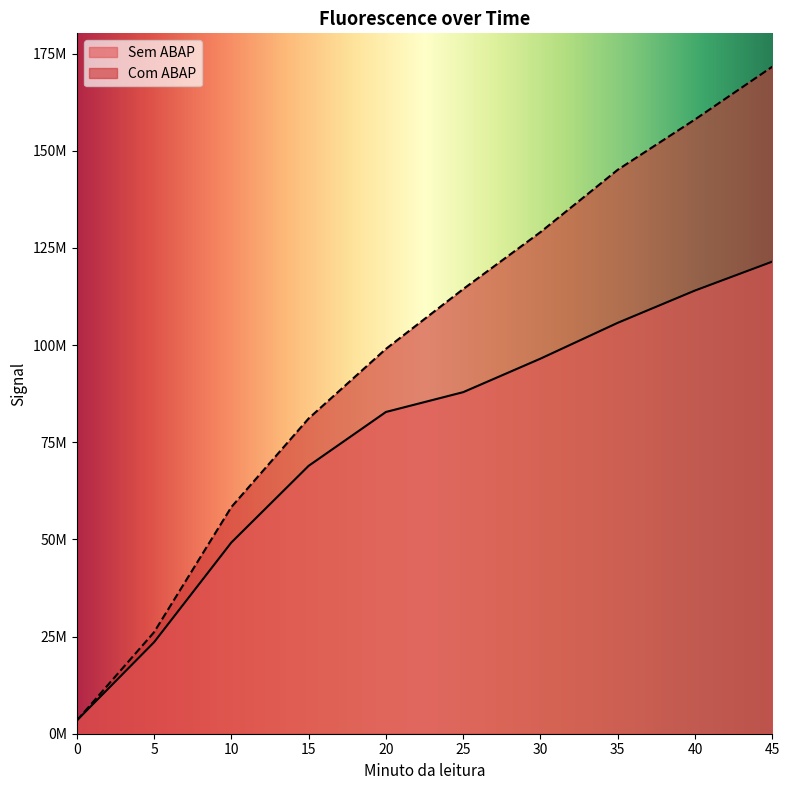

What is the sum of the Sem ABAP values at 25 and 10?

137080843.5